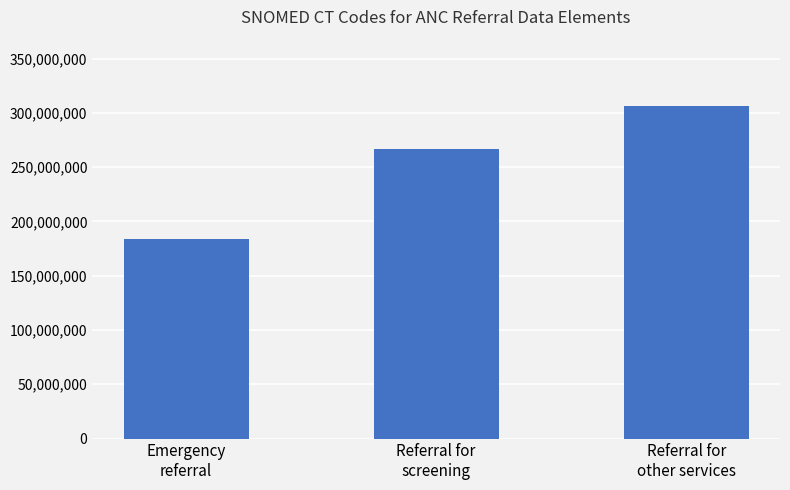

Rank the categories by value from lowest to highest.

Emergency
referral, Referral for
screening, Referral for
other services